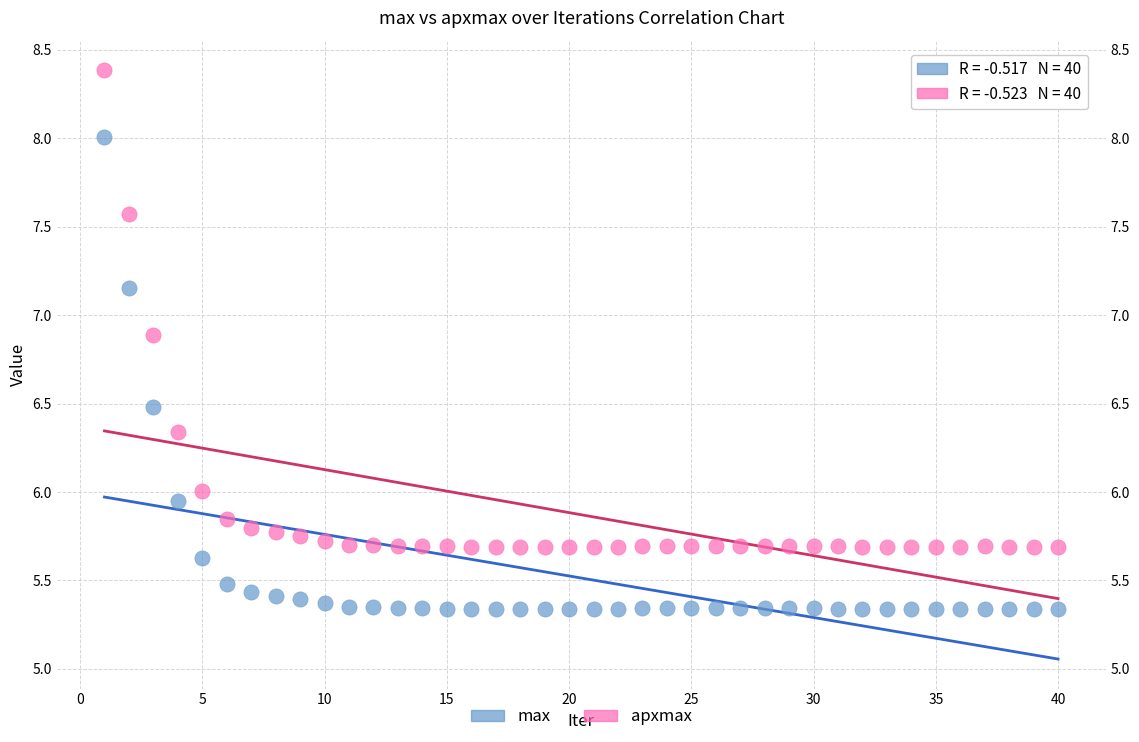

Which series contains the highest Y value?

apxmax